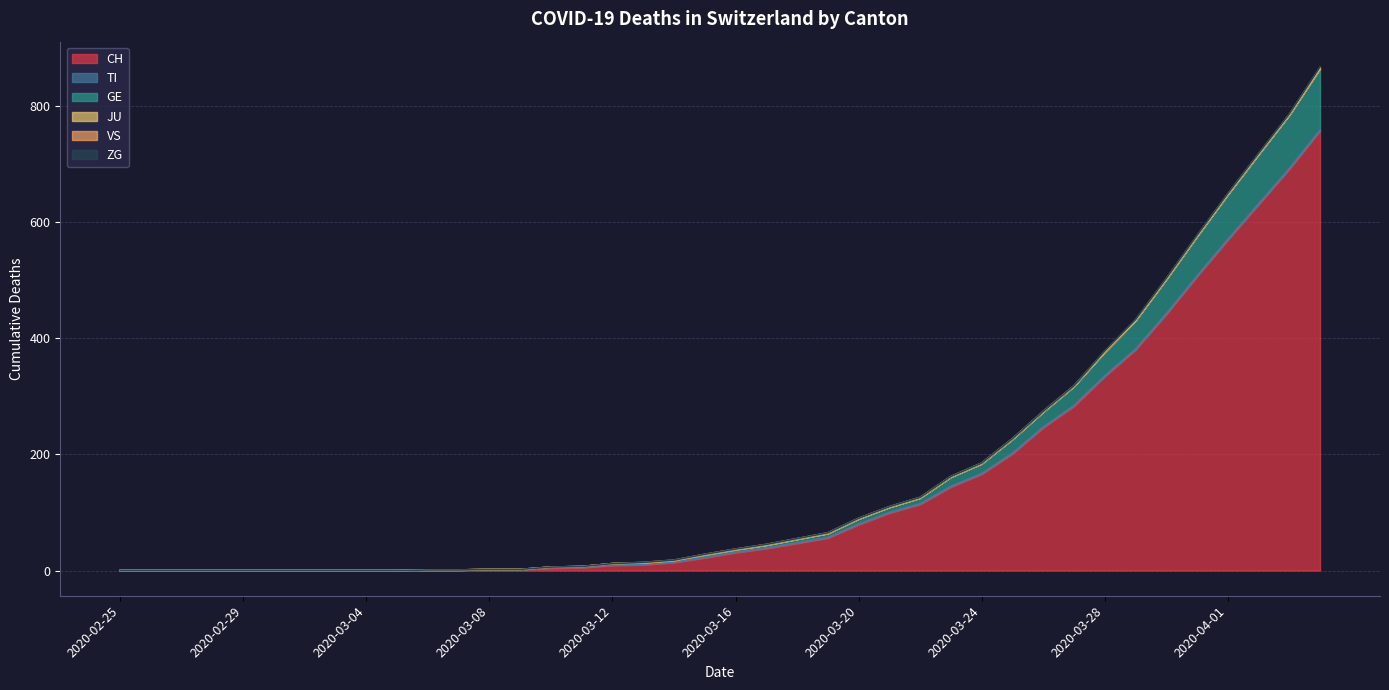

The value of TI at 2020-03-07 is 0. True or false?

True